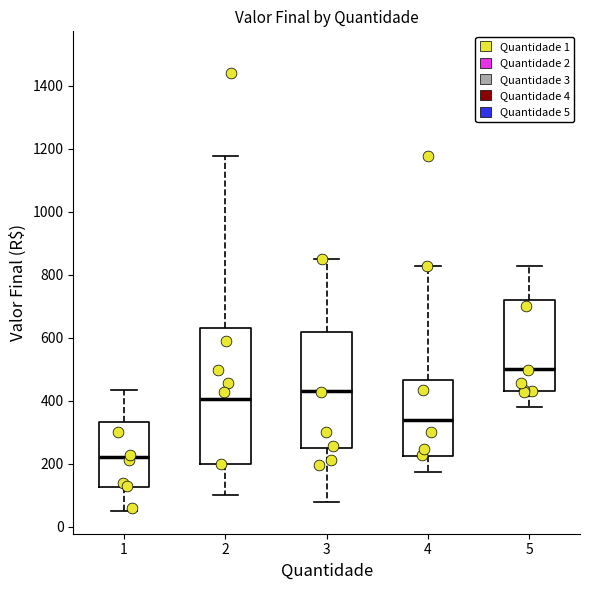

Where is the lower edge of the box at x = 3 on the y-axis? The values are not printed on the chart, so give them approximately, as read against the axis.

240